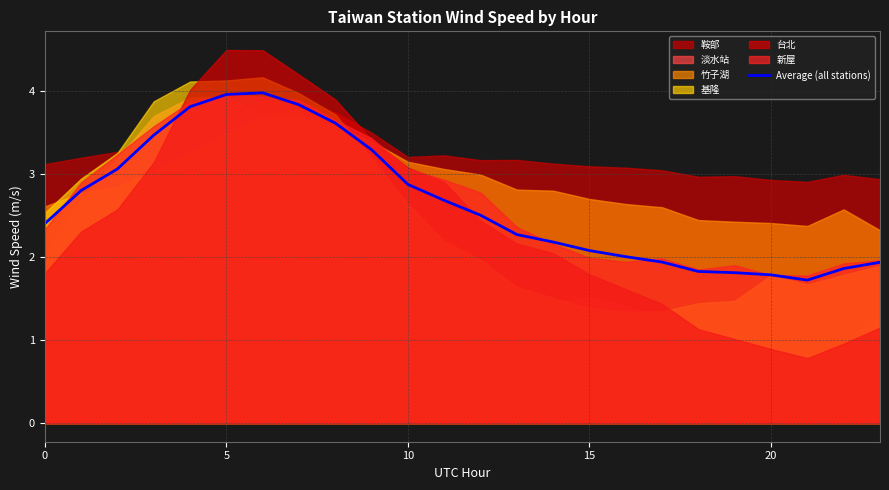

The value at 21 is 0.6. True or false?

False